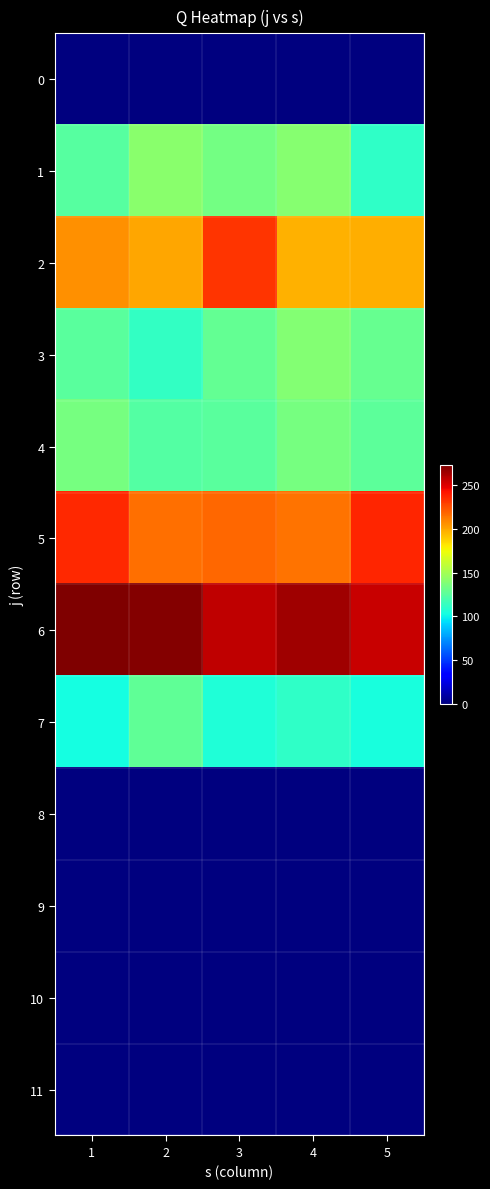

Which series has the largest total across all categories?

6